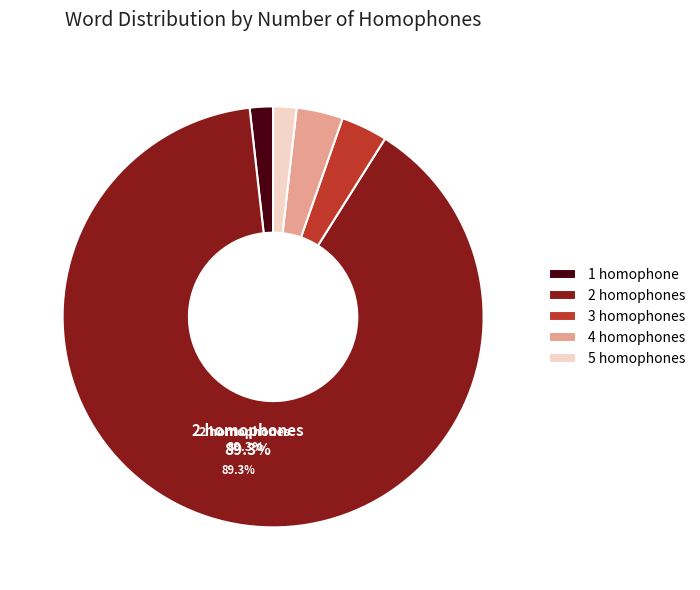

Between 1 and 2, which is larger?

2